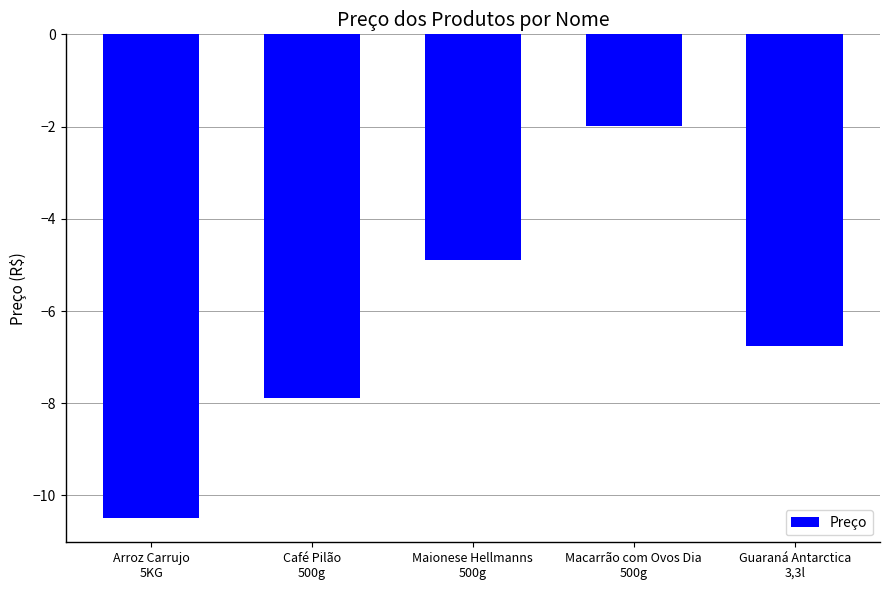

What is the change in value from Café Pilão
500g to Maionese Hellmanns
500g?

+3.0